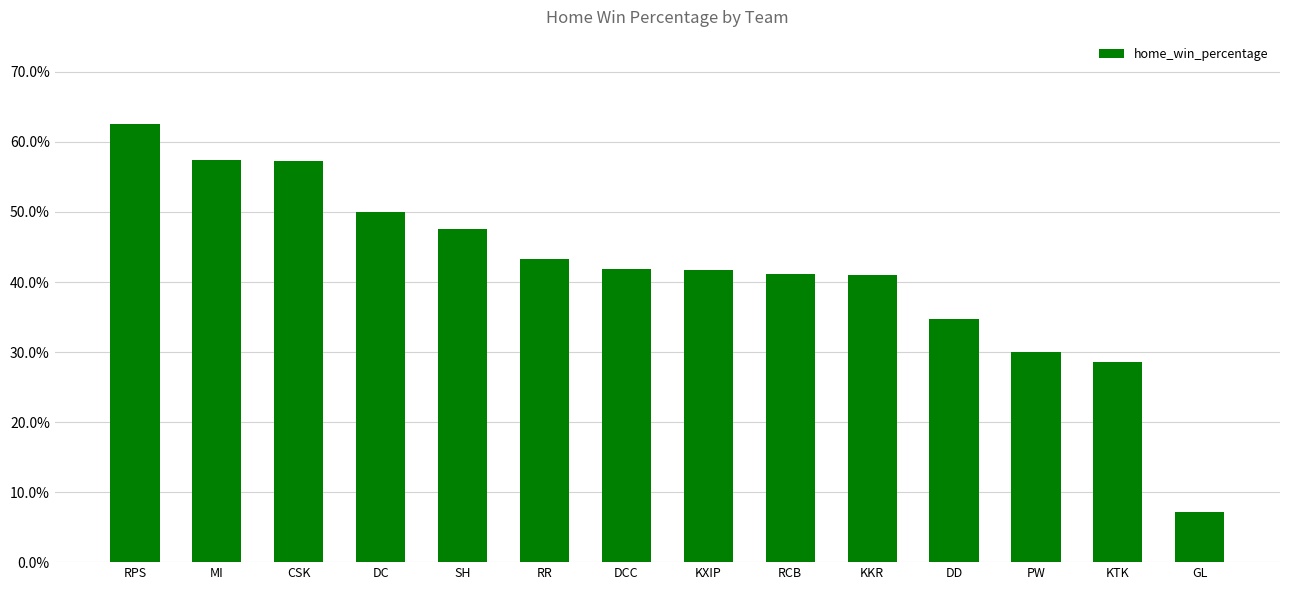

What is the label of the 1st bar from the left?

RPS